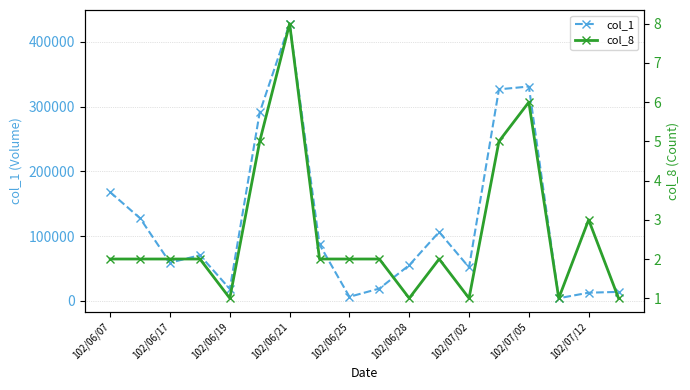

At which label is col_1 closest to 216190?

102/06/07